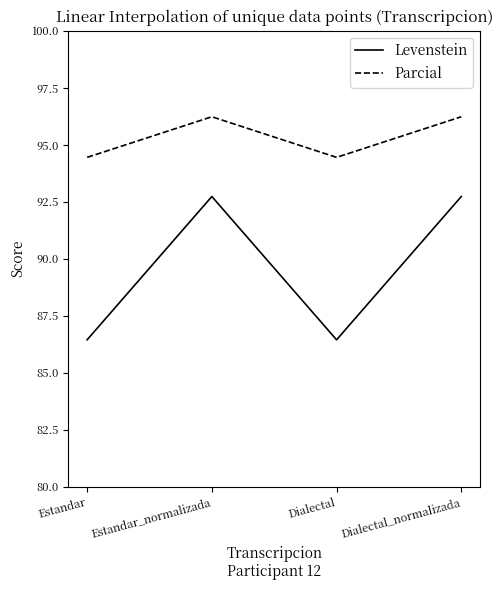

Reading right to left, transcribe all the data shown in this chart.

Levenstein: 92.7	86.4	92.7	86.4
Parcial: 96.2	94.4	96.2	94.4